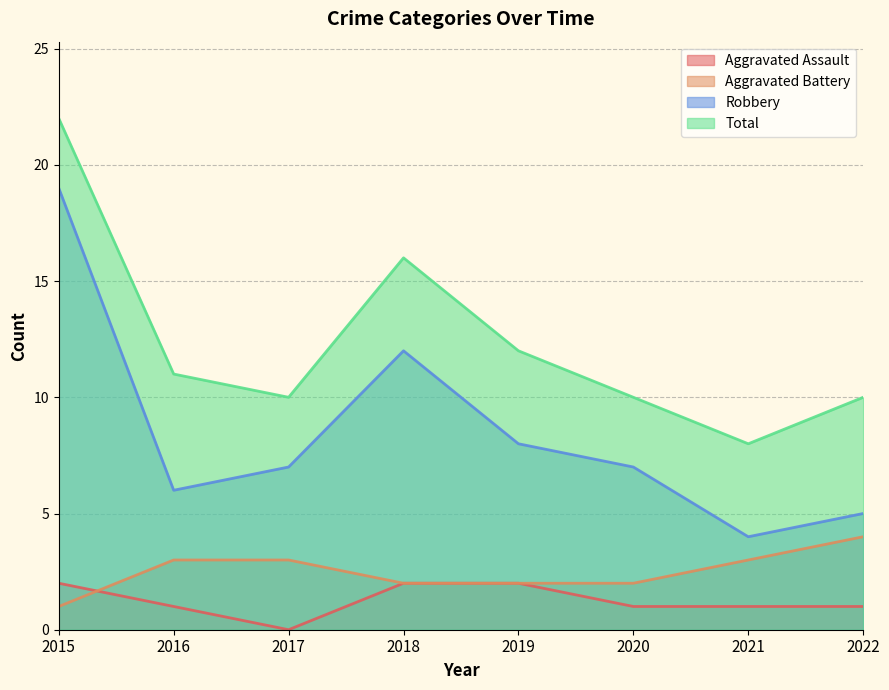

True or false: Aggravated Assault and Total cross at least once.

False